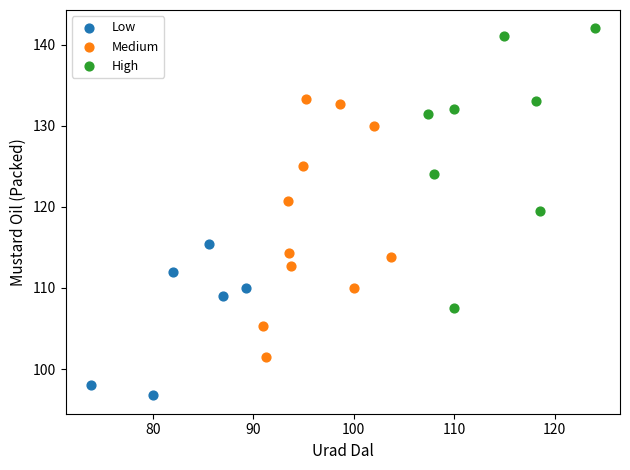

Which series reaches the minimum Y coordinate?

Low